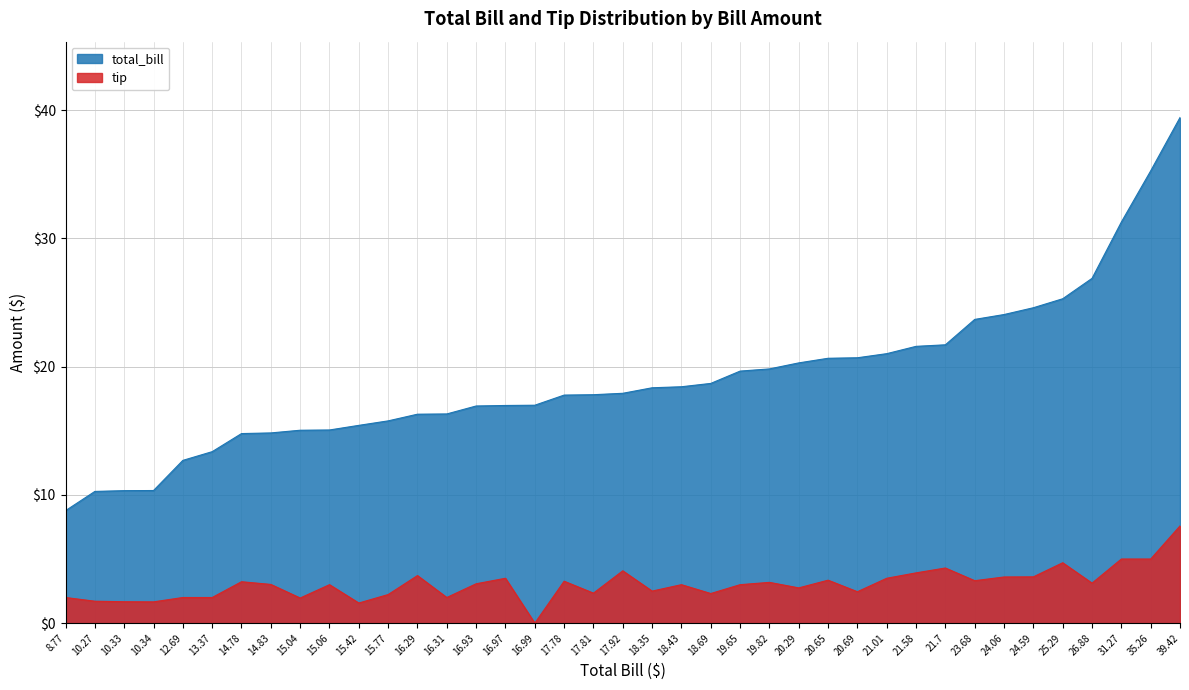

True or false: total_bill has more than 0 points higher than both neighbors.

False